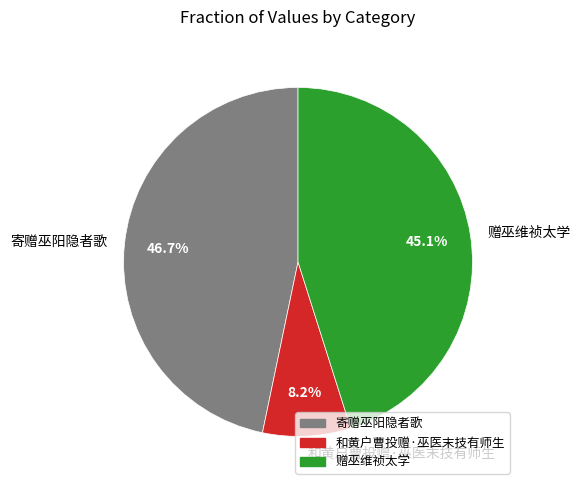

Which category has the biggest portion of the pie?

寄赠巫阳隐者歌